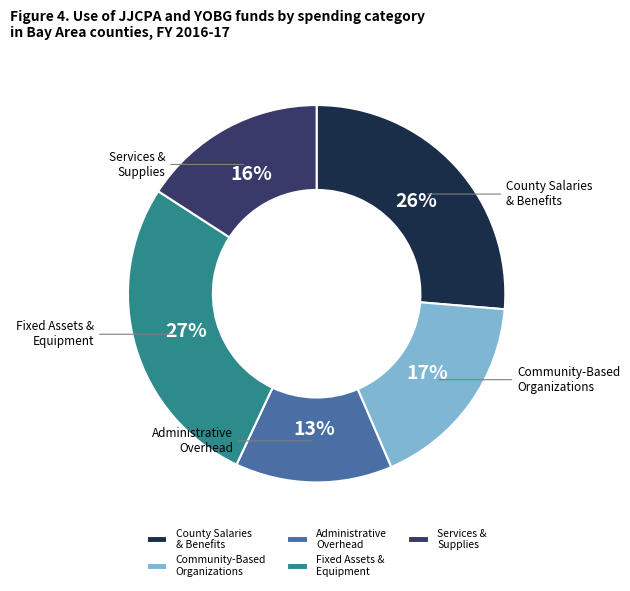

Is the sum of Administrative Overhead and Community-Based Organizations greater than half?

No